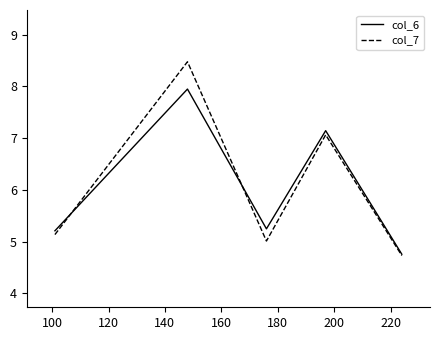

Reading right to left, what are all the values shown in this chart?

col_6: 4.8	7.1	5.2	7.9	5.2
col_7: 4.7	7.1	5.0	8.5	5.1